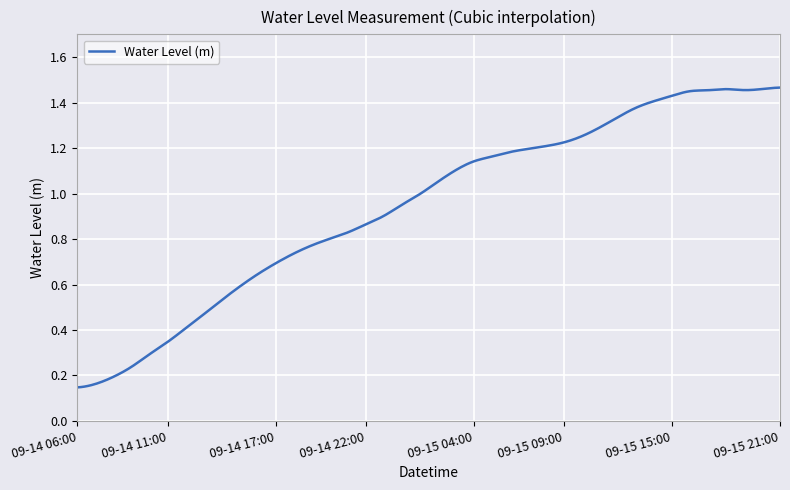

What is the label of the 34th point from the left?

2024-09-15 15:00